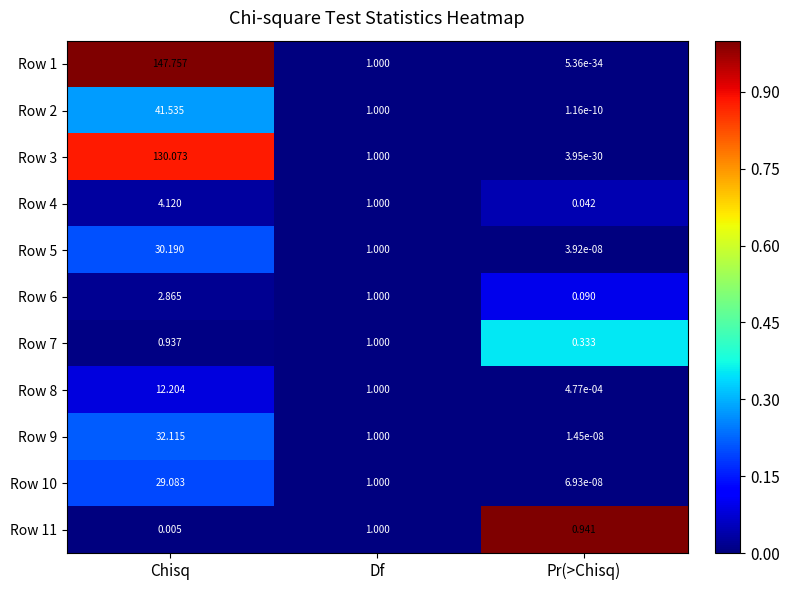

Rank the categories by Row 6 value from lowest to highest.

Pr(>Chisq), Df, Chisq